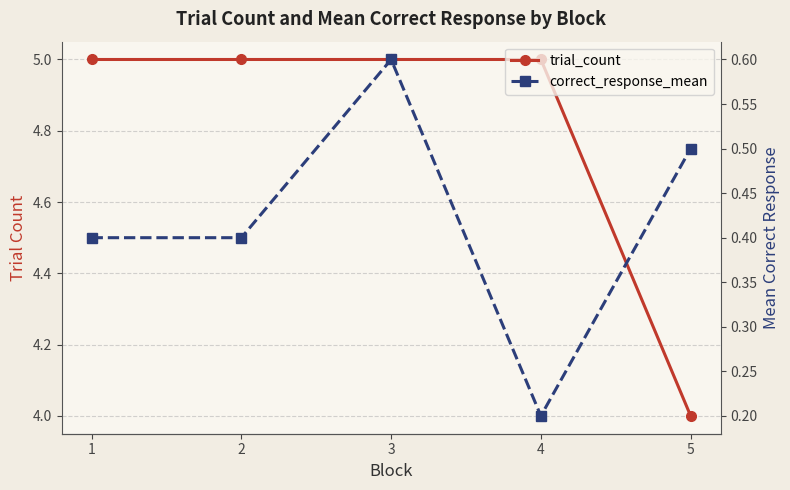

At which category does correct_response_mean reach its first local valley?

4